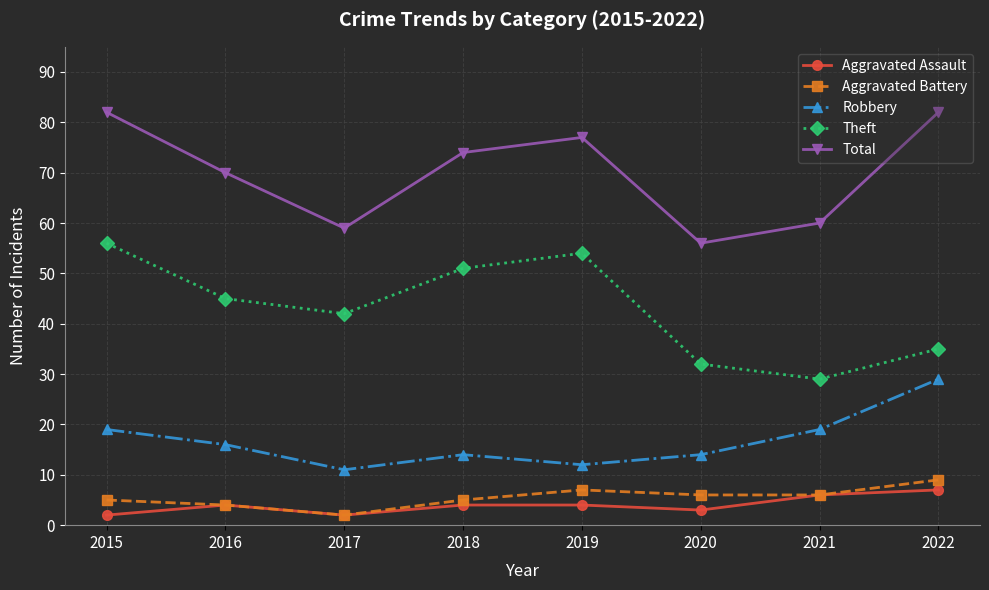

What is the lowest value of the Aggravated Assault series?

2